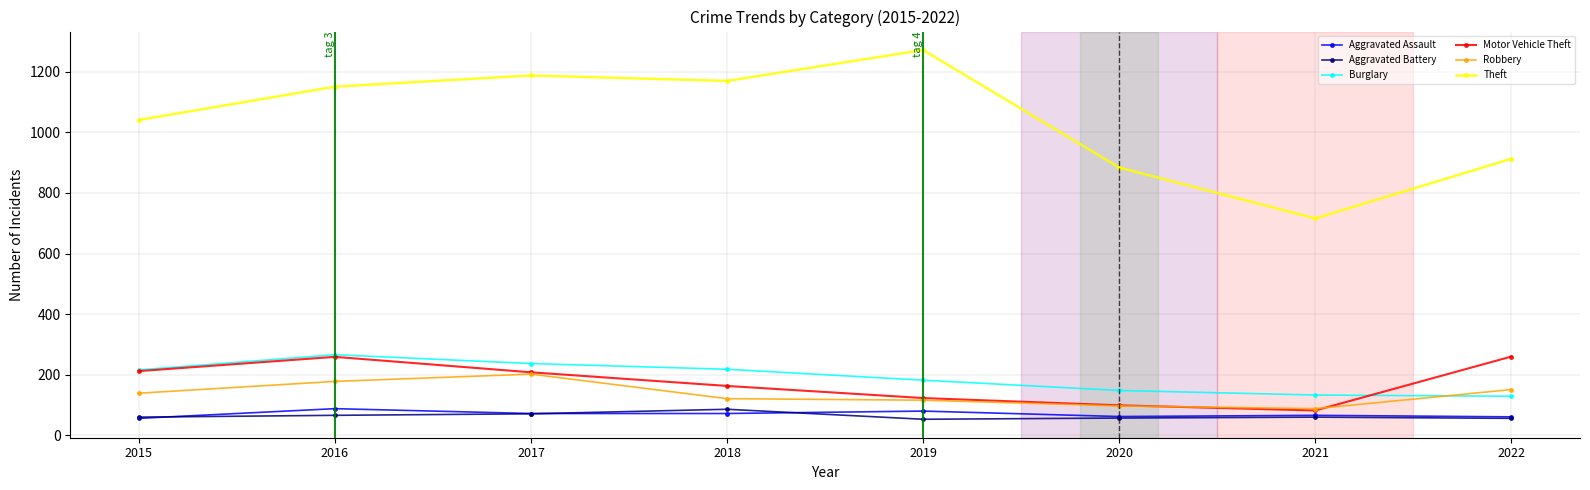

What is the difference between the Motor Vehicle Theft values at 2017 and 2022?

52